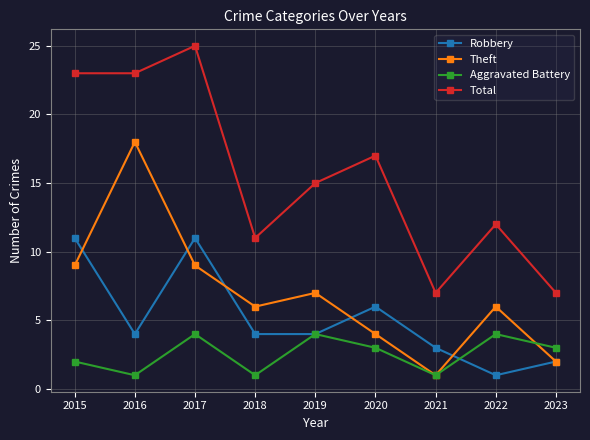

What are all the series names shown in the legend?

Robbery, Theft, Aggravated Battery, Total